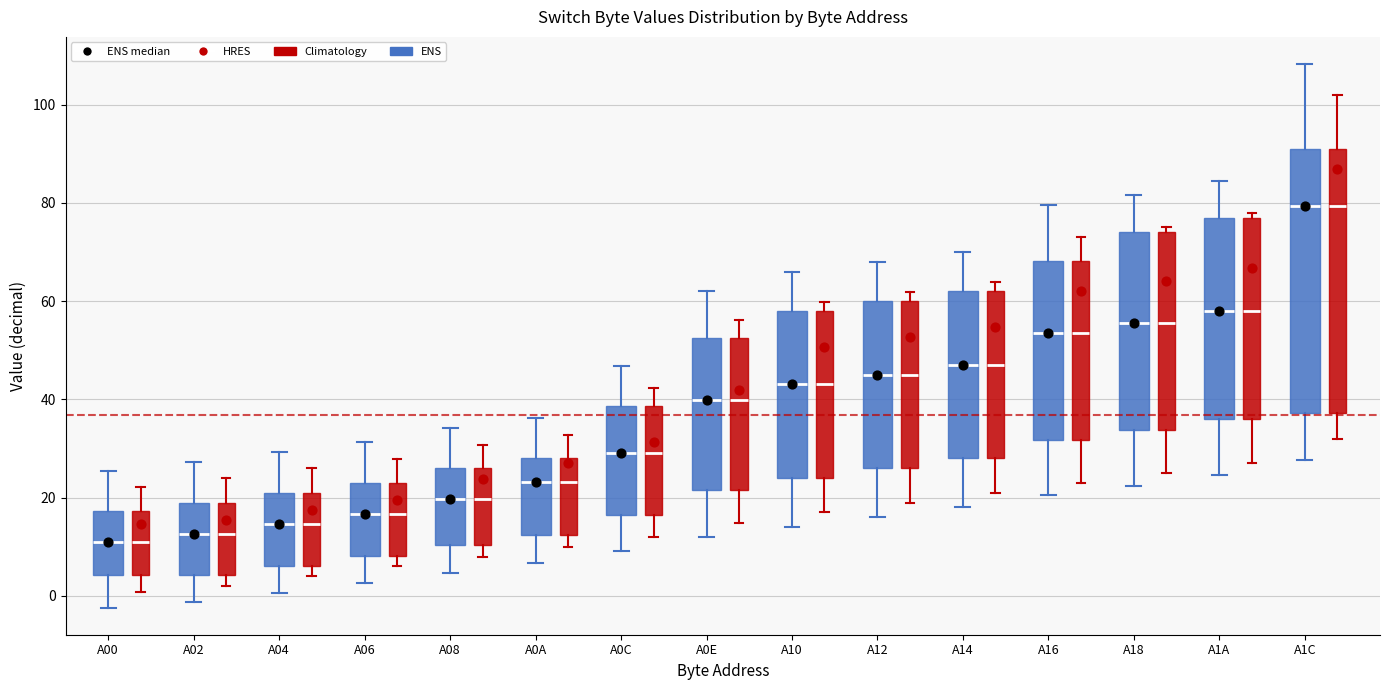

Reading left to right, transcribe this box plot: for each box, give where its median line is, the range the box spans, and where its two whiskers end, as read against the y-axis. The values are not printed on the chart, so give them approximately, as read against the axis.

A00 (ENS): median 12, box 4 to 18, whiskers -2 to 26
A00 (Climatology): median 12, box 4 to 18, whiskers 0 to 22
A02 (ENS): median 12, box 4 to 18, whiskers -2 to 28
A02 (Climatology): median 12, box 4 to 18, whiskers 2 to 24
A04 (ENS): median 14, box 6 to 20, whiskers 0 to 30
A04 (Climatology): median 14, box 6 to 20, whiskers 4 to 26
A06 (ENS): median 16, box 8 to 22, whiskers 2 to 32
A06 (Climatology): median 16, box 8 to 22, whiskers 6 to 28
A08 (ENS): median 20, box 10 to 26, whiskers 4 to 34
A08 (Climatology): median 20, box 10 to 26, whiskers 8 to 30
A0A (ENS): median 24, box 12 to 28, whiskers 6 to 36
A0A (Climatology): median 24, box 12 to 28, whiskers 10 to 32
A0C (ENS): median 30, box 16 to 38, whiskers 10 to 46
A0C (Climatology): median 30, box 16 to 38, whiskers 12 to 42
A0E (ENS): median 40, box 22 to 52, whiskers 12 to 62
A0E (Climatology): median 40, box 22 to 52, whiskers 14 to 56
A10 (ENS): median 44, box 24 to 58, whiskers 14 to 66
A10 (Climatology): median 44, box 24 to 58, whiskers 18 to 60
A12 (ENS): median 46, box 26 to 60, whiskers 16 to 68
A12 (Climatology): median 46, box 26 to 60, whiskers 20 to 62
A14 (ENS): median 48, box 28 to 62, whiskers 18 to 70
A14 (Climatology): median 48, box 28 to 62, whiskers 22 to 64
A16 (ENS): median 54, box 32 to 68, whiskers 20 to 80
A16 (Climatology): median 54, box 32 to 68, whiskers 24 to 74
A18 (ENS): median 56, box 34 to 74, whiskers 22 to 82
A18 (Climatology): median 56, box 34 to 74, whiskers 26 to 76
A1A (ENS): median 58, box 36 to 78, whiskers 24 to 84
A1A (Climatology): median 58, box 36 to 78, whiskers 28 to 78 (just above the box's upper edge)
A1C (ENS): median 80, box 38 to 92, whiskers 28 to 108
A1C (Climatology): median 80, box 38 to 92, whiskers 32 to 102